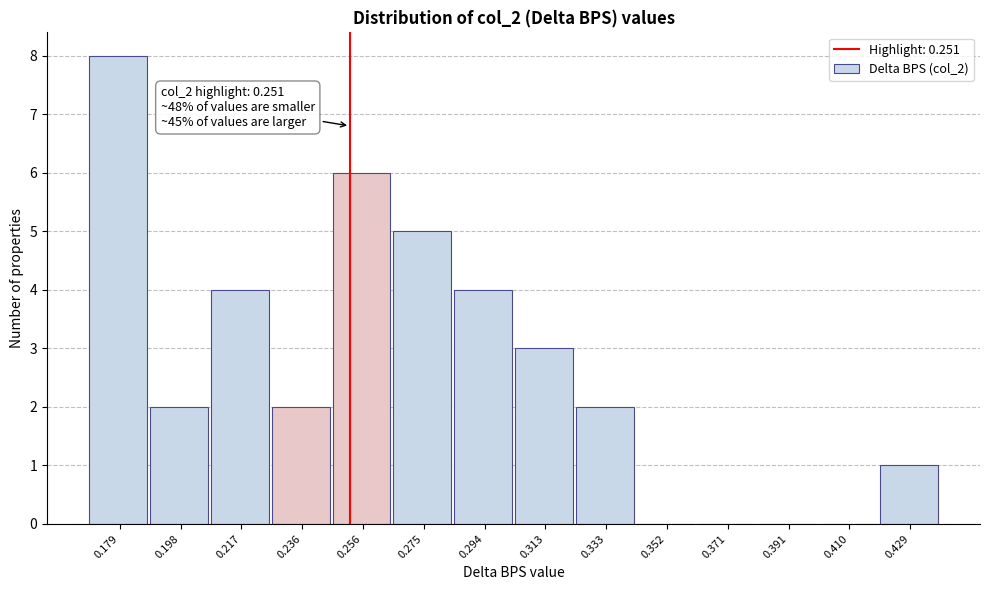

Over which range of the x-axis is the bar tallest?

0.168 to 0.188